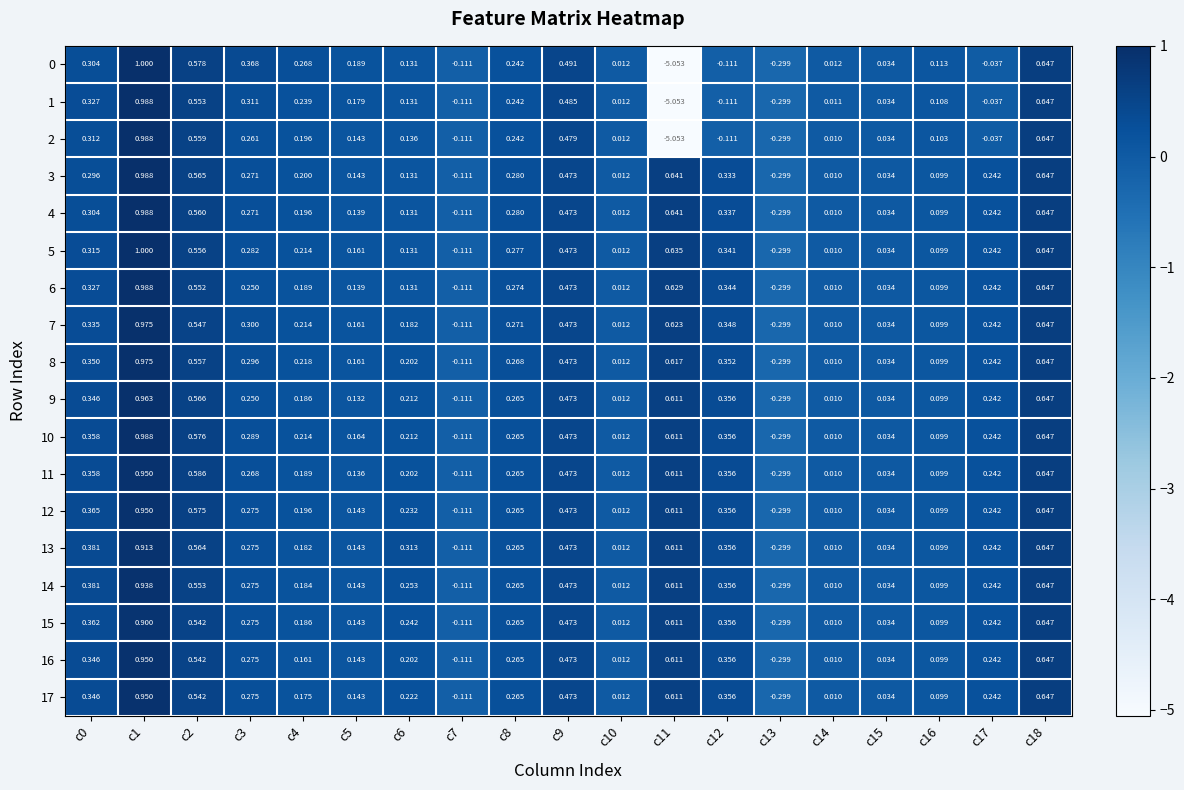

Is the value of 3 at c7 greater than the value of 12 at c18?

No